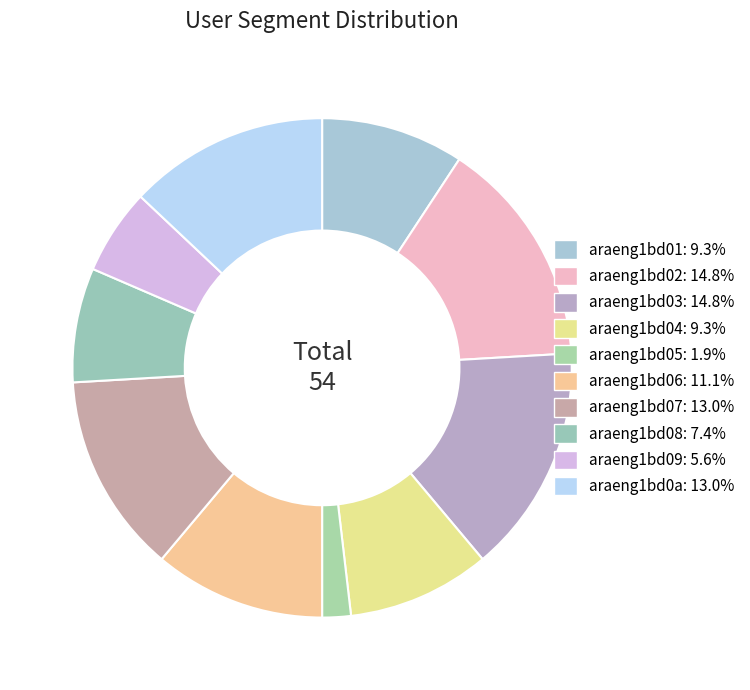

True or false: araeng1bd03 accounts for 15% of the total.

True